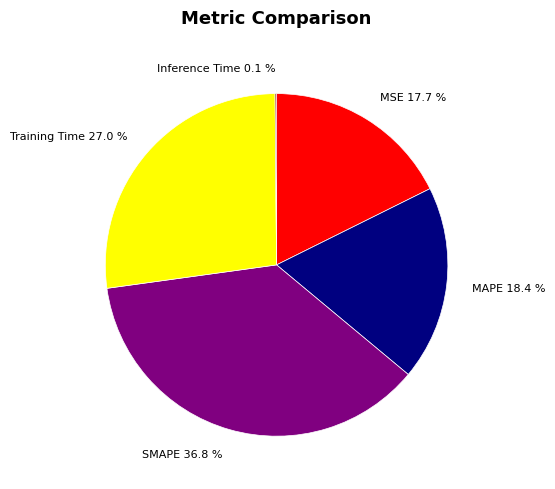

Between SMAPE and MSE, which is larger?

SMAPE